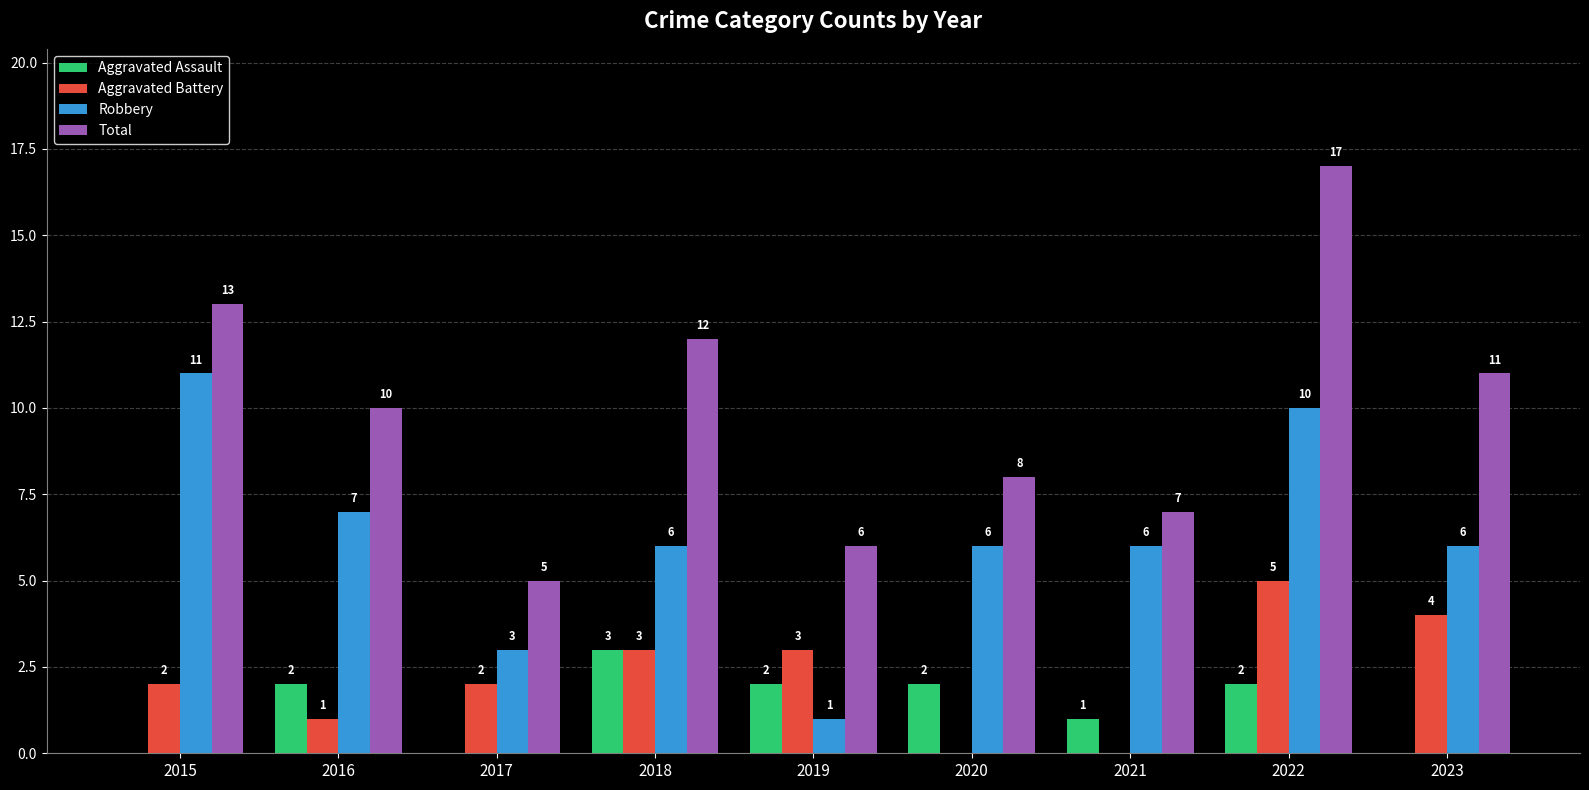

Count the number of categories in the chart.

9